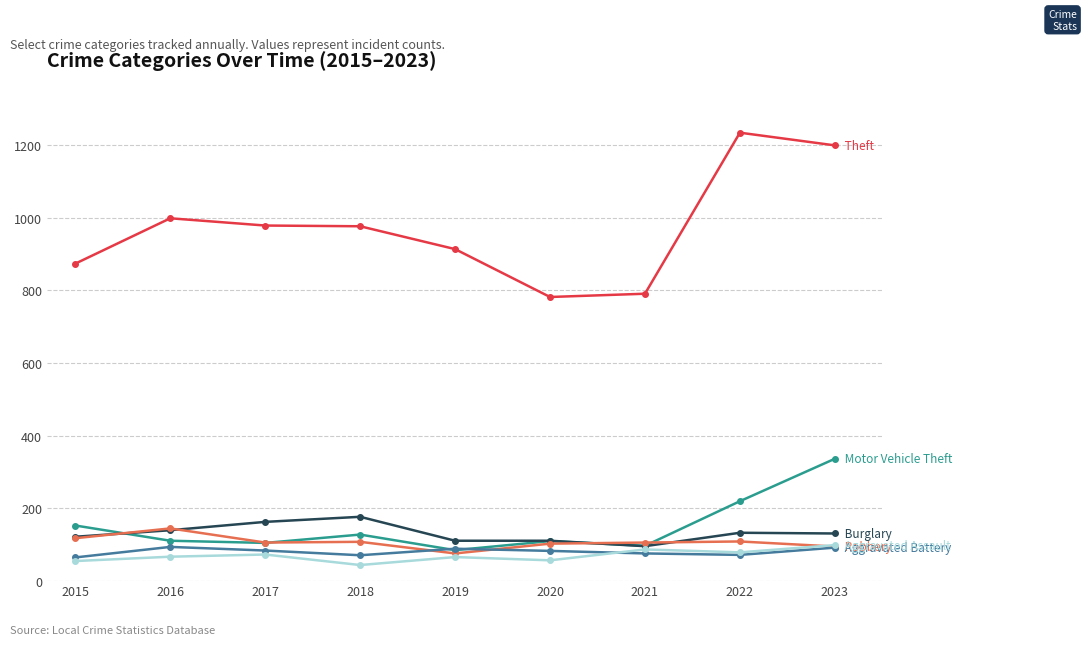

What is the spread (max minus min) of values at 2017?

907